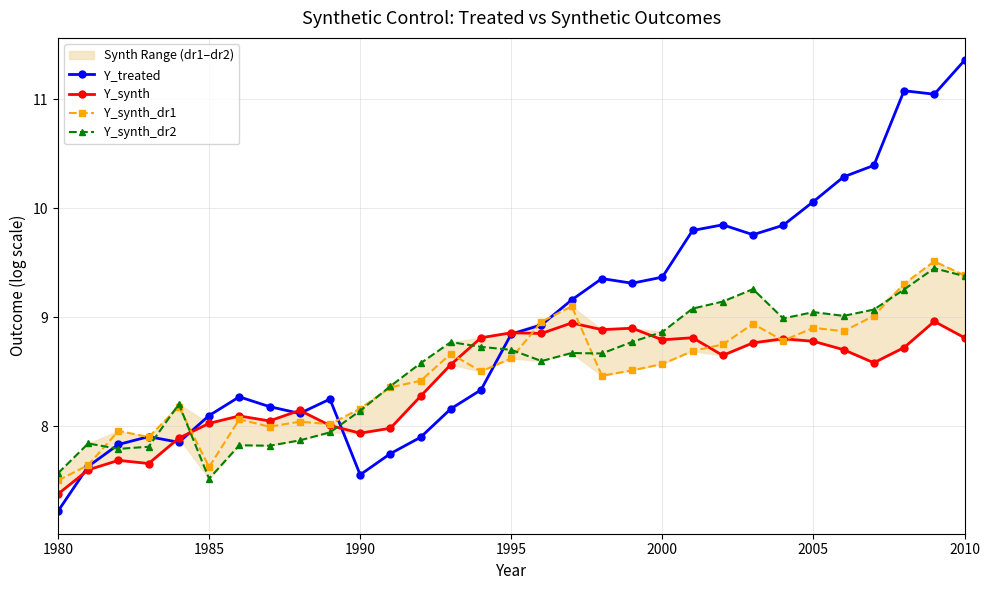

True or false: Y_synth_dr2 has more than 1 points higher than both neighbors.

True